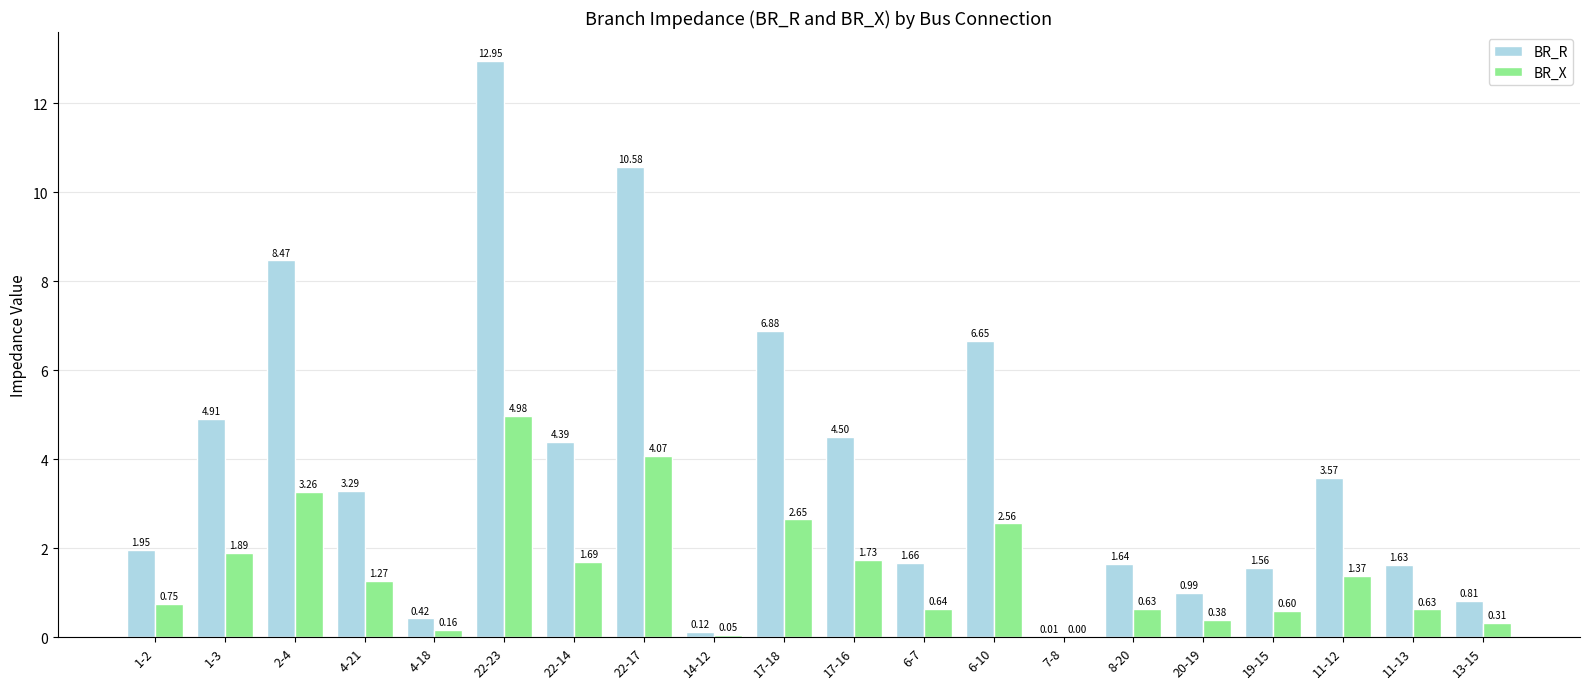

Is it true that BR_X equals 1.1 at 6-7?

False